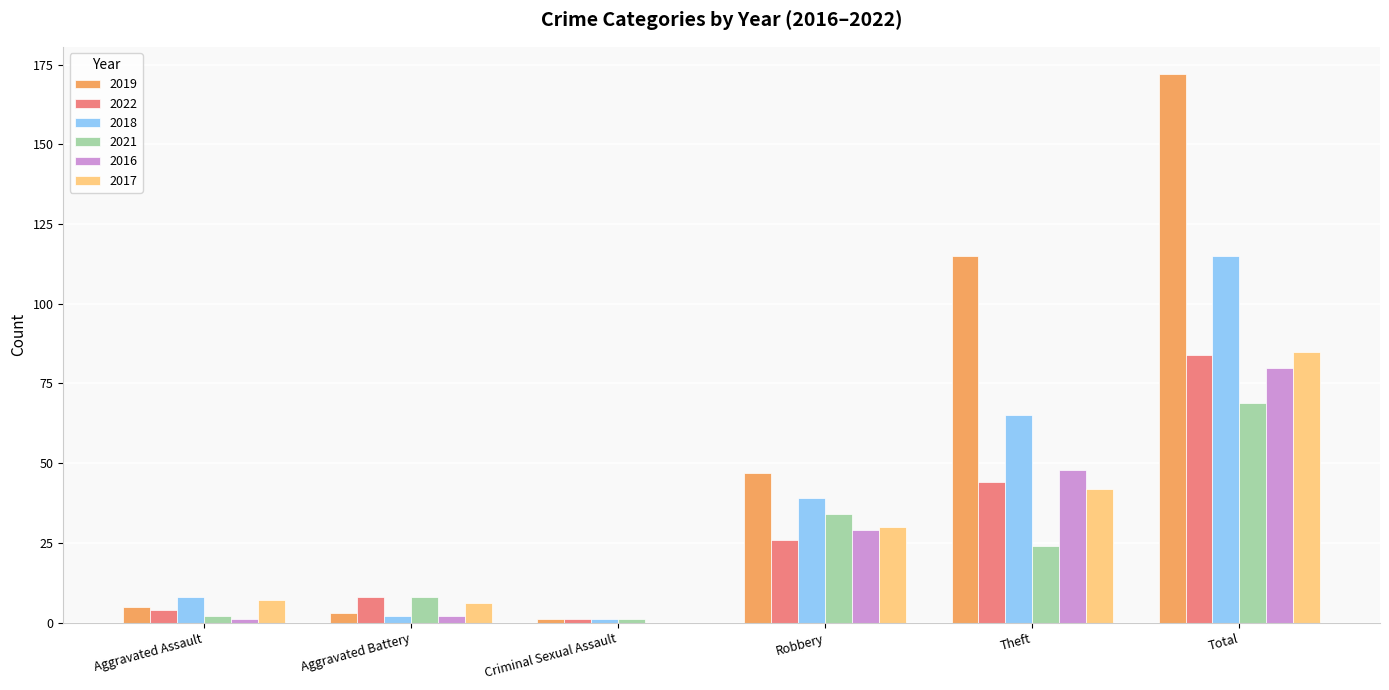

Where is 2022 nearest to the value 42?

Theft